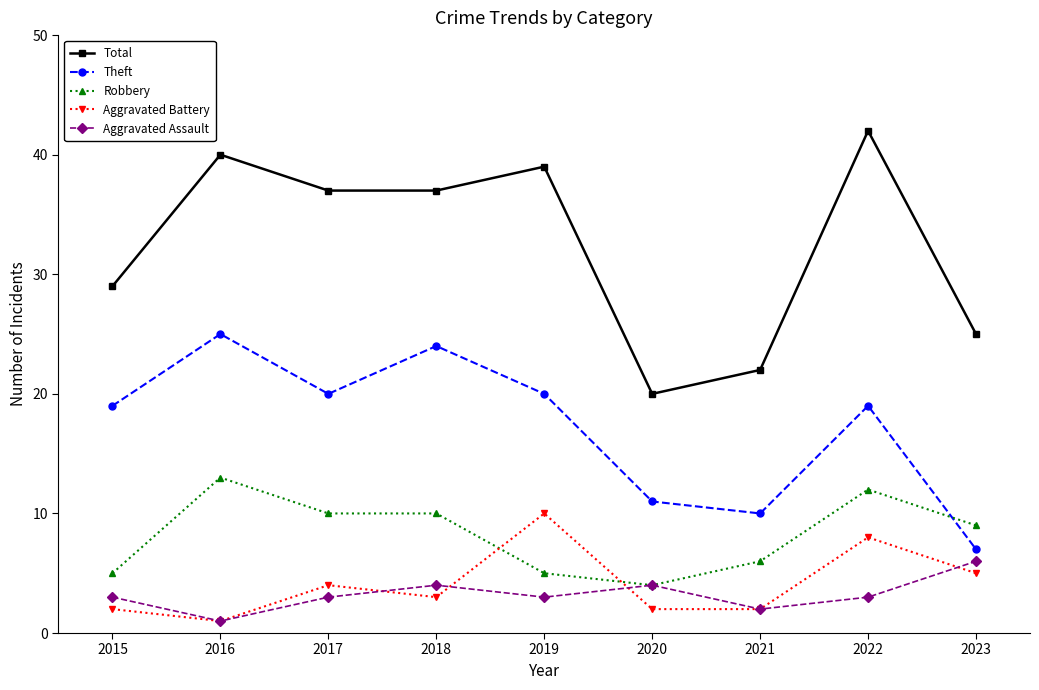

What is the maximum value for Theft?

25